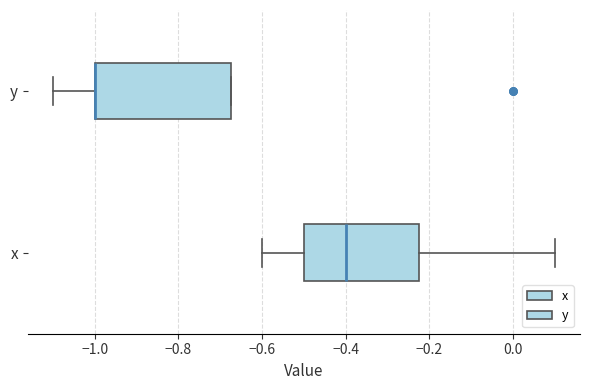

Where does the left whisker of the box for y end on the x-axis? The values are not printed on the chart, so give them approximately, as read against the axis.

-1.10